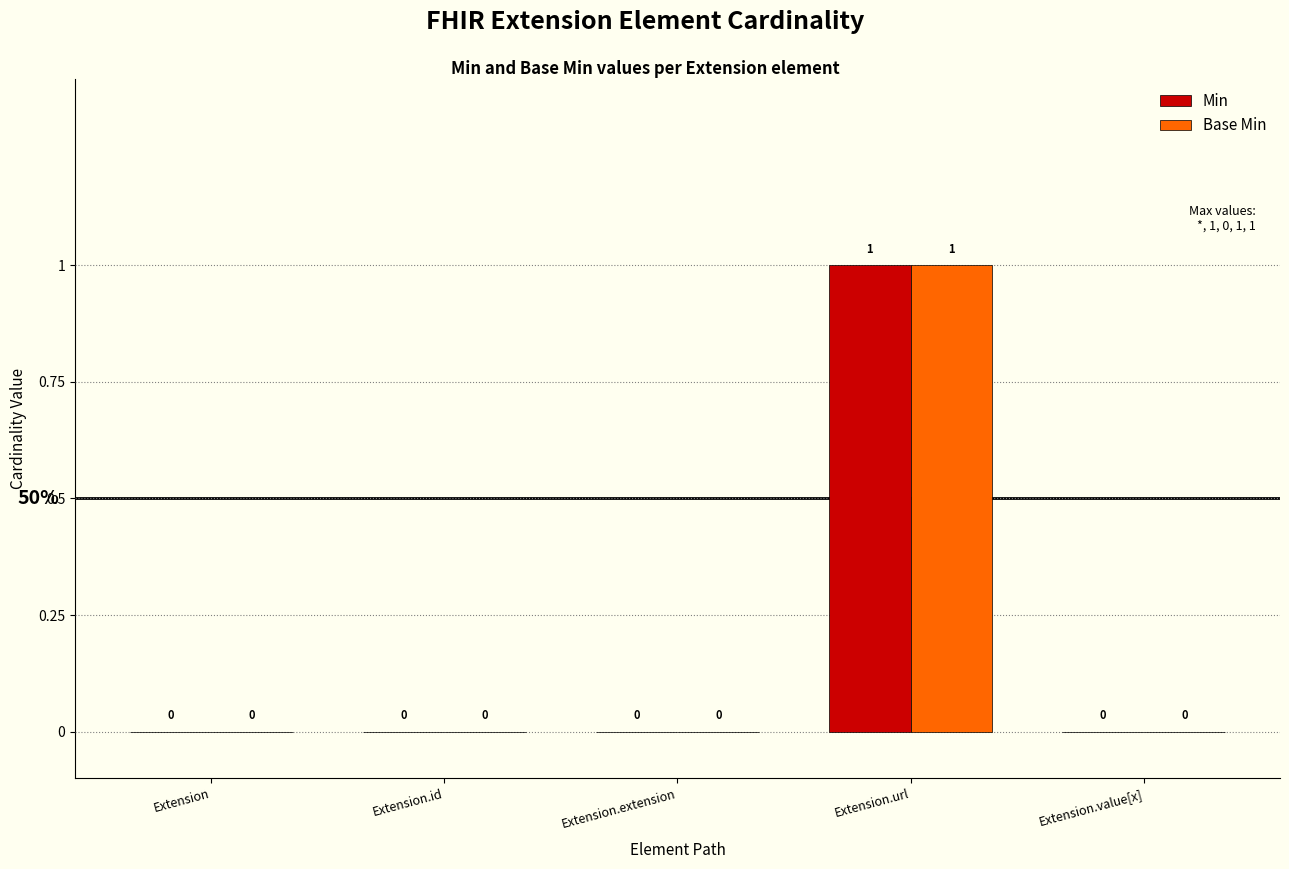

Is it true that Base Min equals 0 at Extension?

True